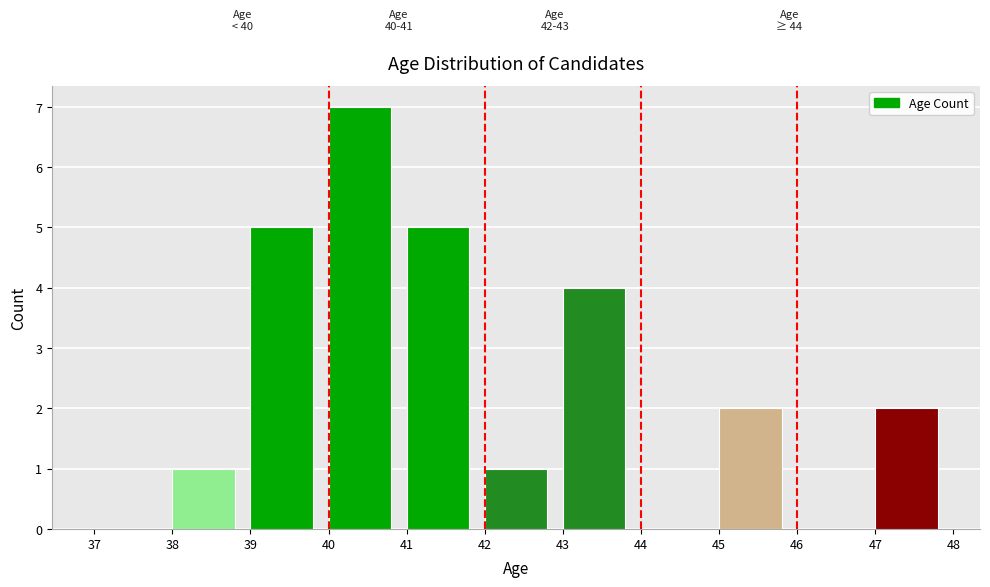

Which range on the x-axis has the tallest bar?

40 to 41